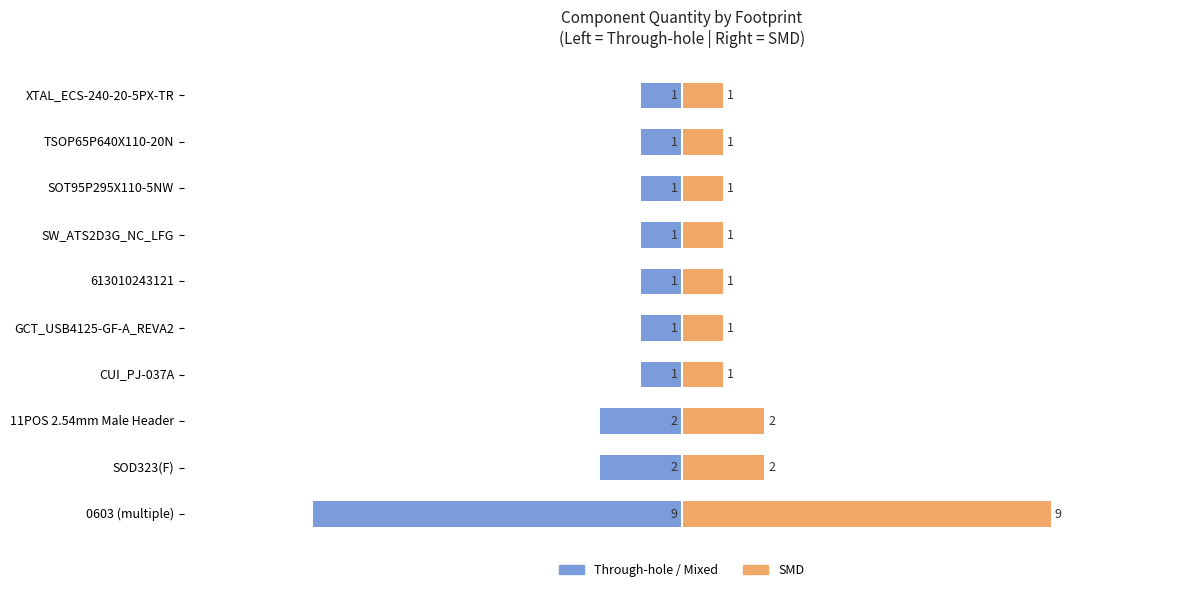

The value of Right Quantity at 613010243121 is 1. True or false?

True